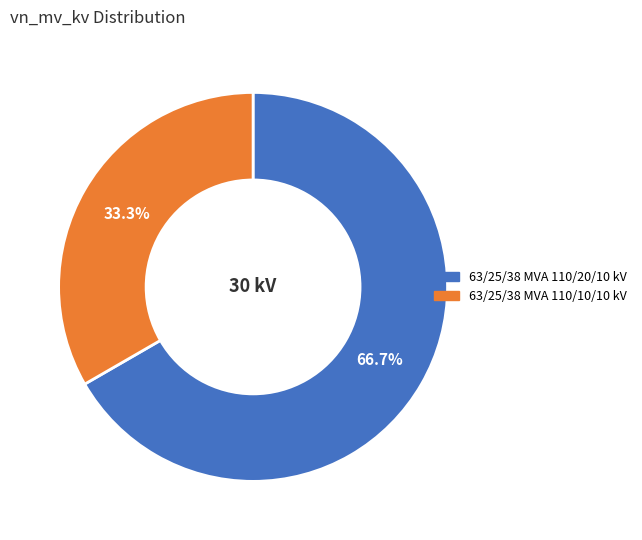

How many segments does this pie chart have?

2